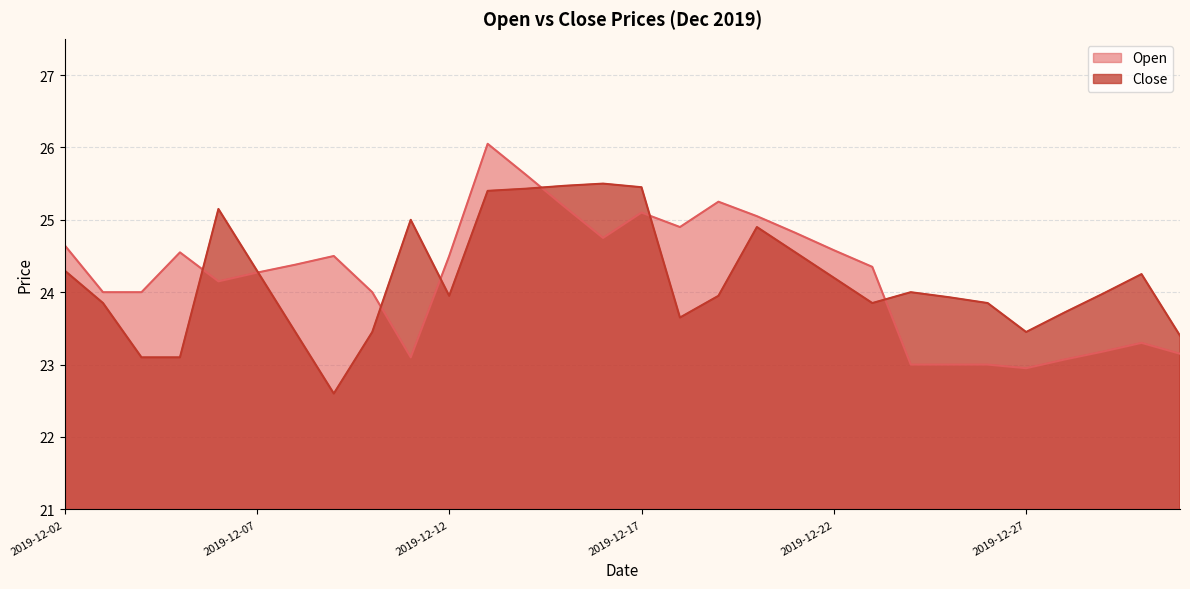

Which series ends up on top after the final intersection of Close and Open?

Close